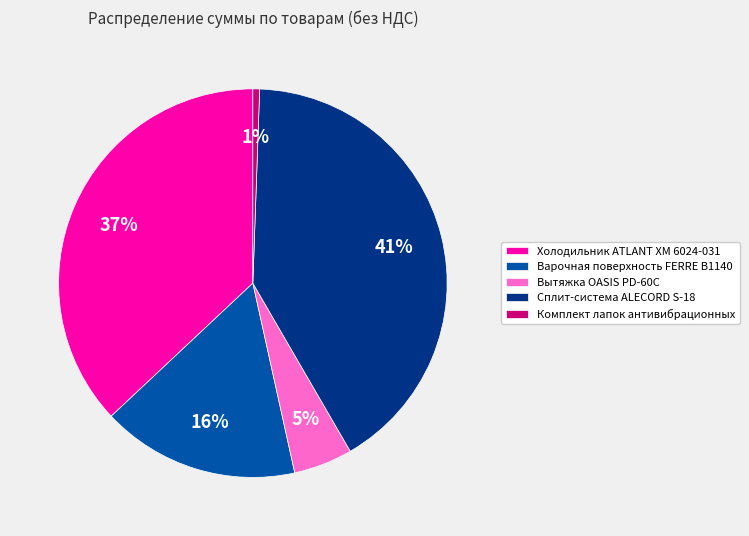

To the nearest percent, what is the average slice percentage?

20%